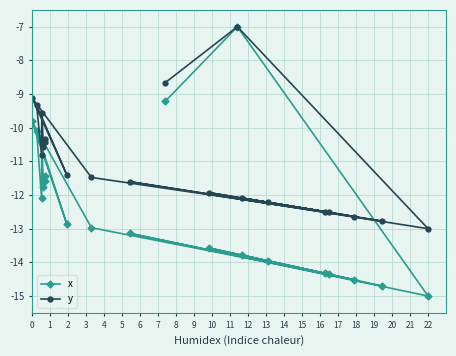

Count the number of data series in this chart.

2